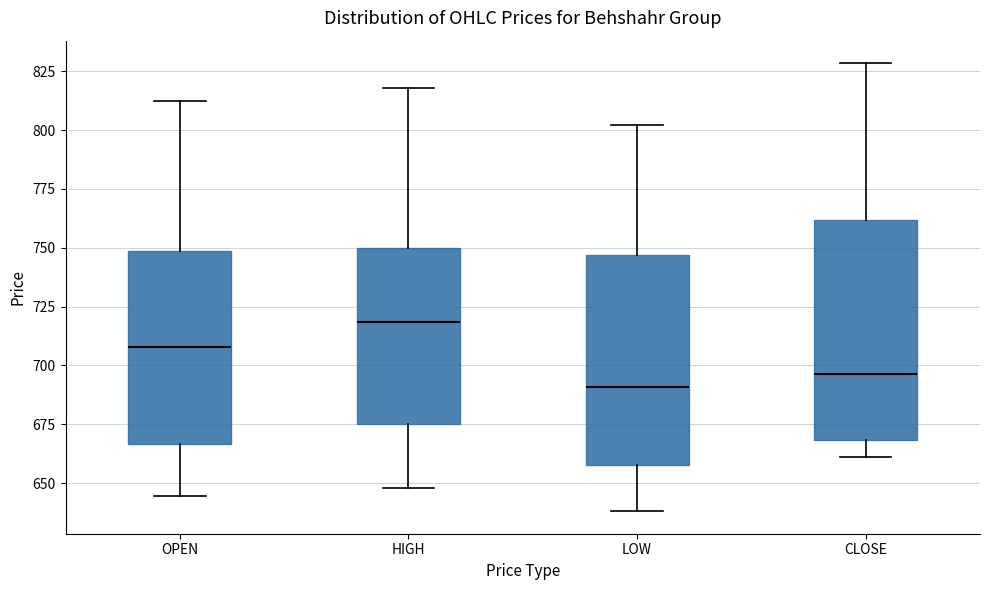

Reading left to right, read every box against the y-axis: the position of its median line, the range the box covers, and the ends of its whiskers. The values are not printed on the chart, so give them approximately, as read against the axis.

OPEN: median 710, box 665 to 750, whiskers 645 to 810
HIGH: median 720, box 675 to 750, whiskers 650 to 820
LOW: median 690, box 660 to 745, whiskers 640 to 800
CLOSE: median 695, box 670 to 760, whiskers 660 to 830